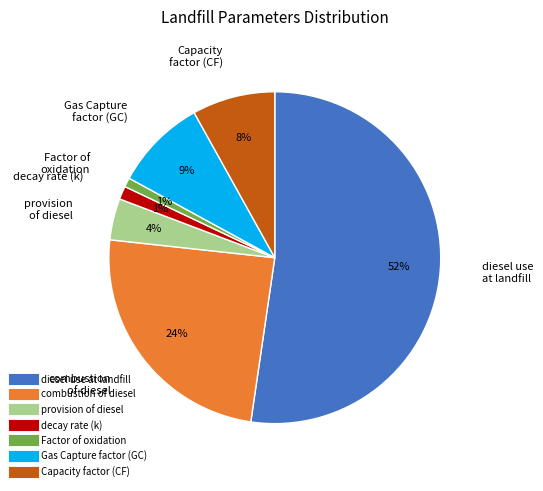

Is it true that Capacity factor (CF) is 18% of the pie?

False